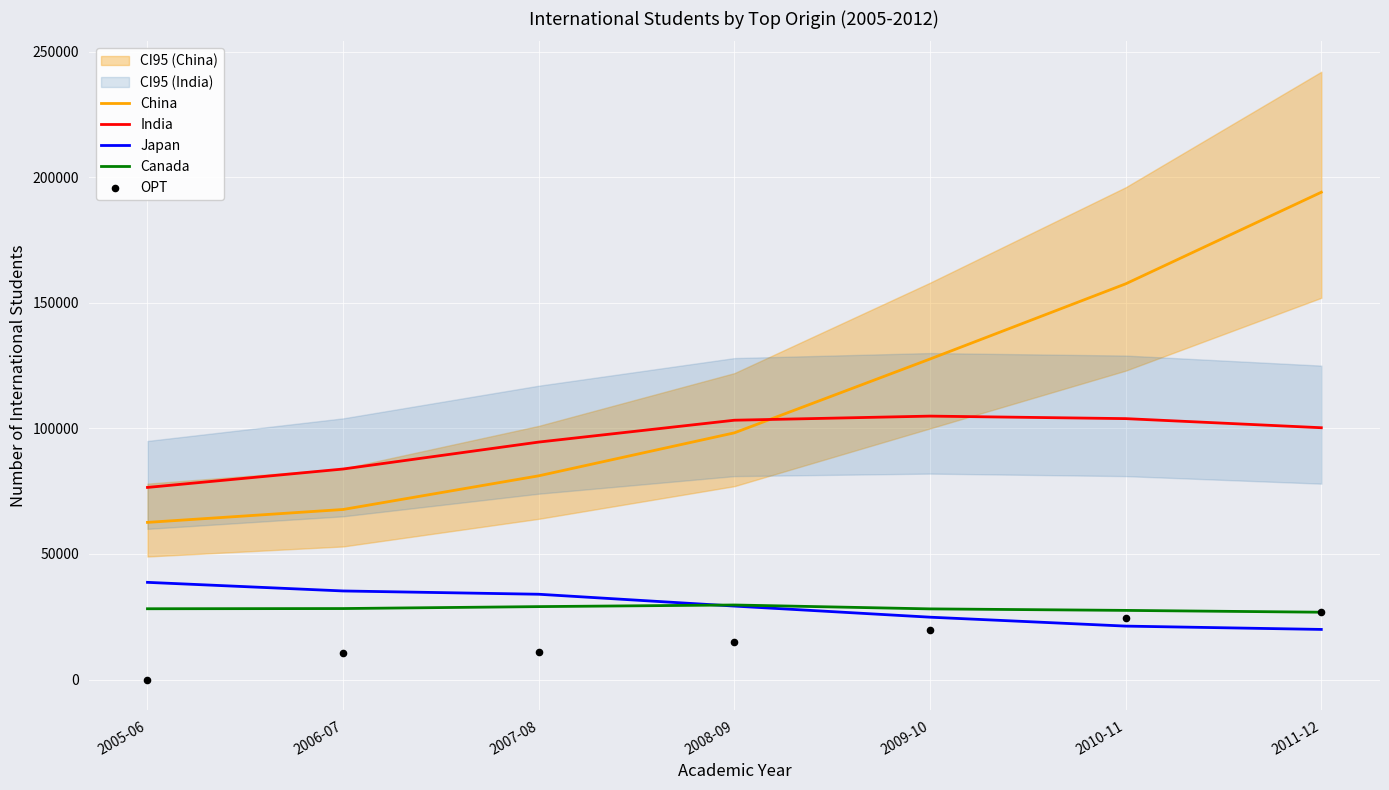

Which series has the largest Y range (max minus min)?

China